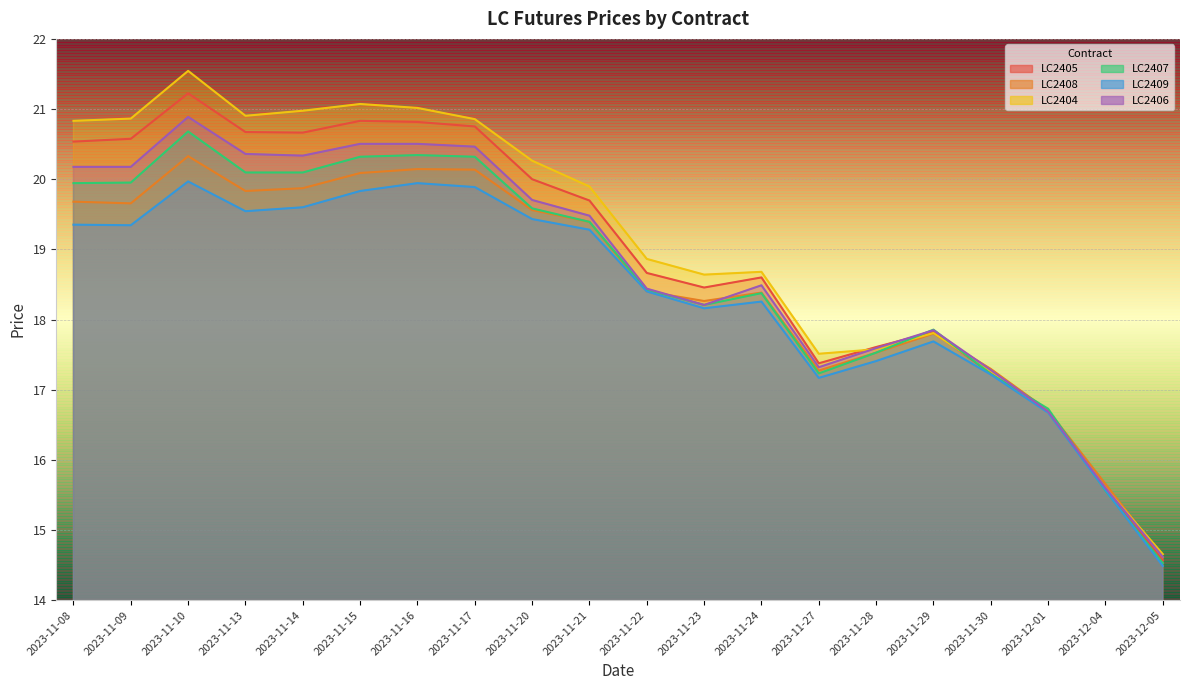

What is the difference between the maximum and minimum values in the LC2405 series?

6.7